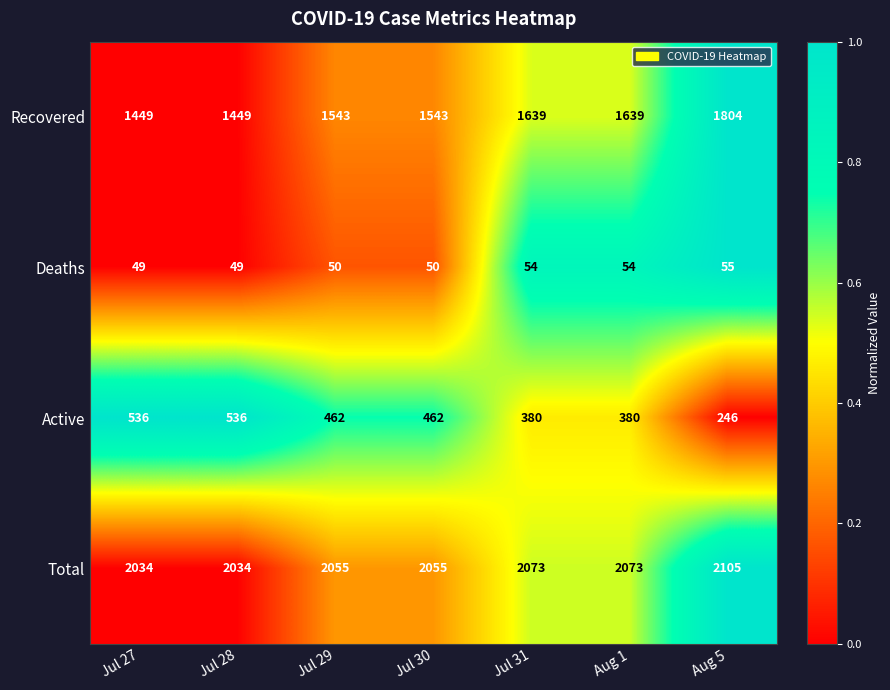

Count the number of categories in the chart.

7